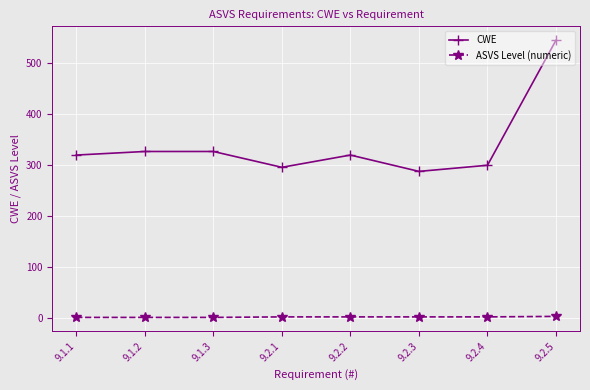

What value does the CWE series have at 9.2.3, to the nearest 10?

290